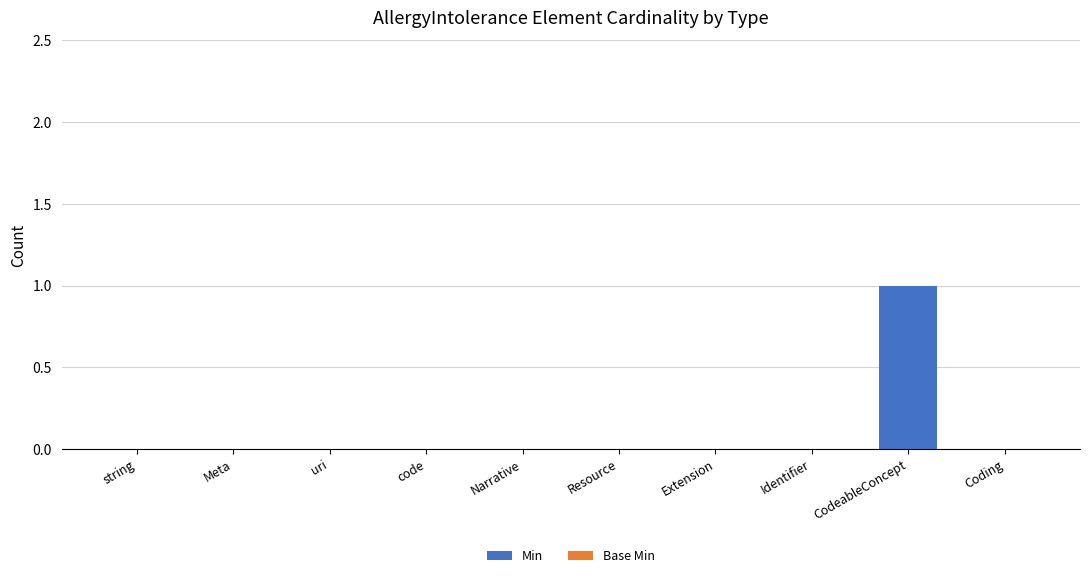

At which category does the chart reach its peak across all series?

CodeableConcept